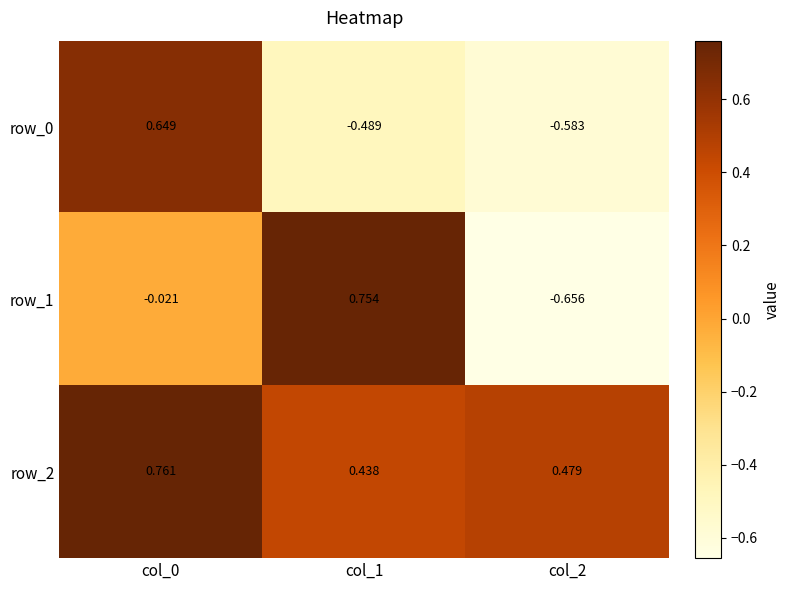

What is the difference between the highest and lowest values at col_2?

1.1